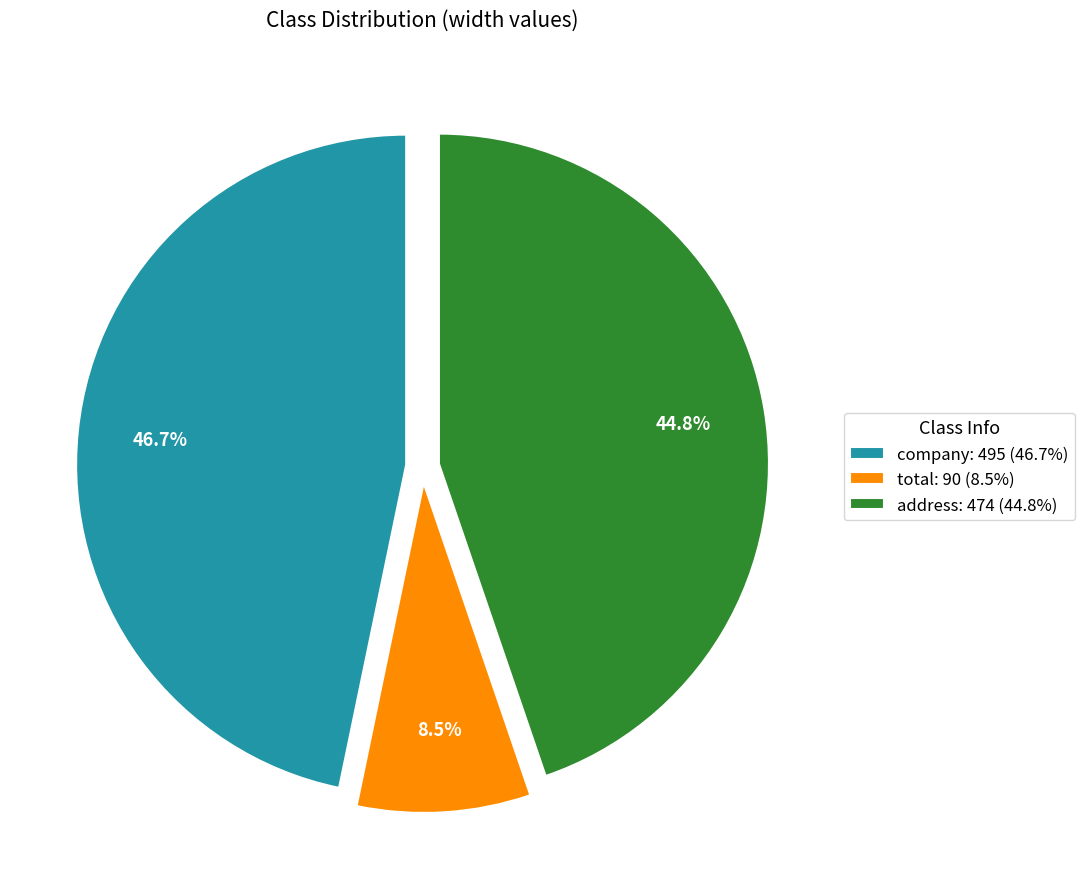

Which has a higher value, total or address?

address